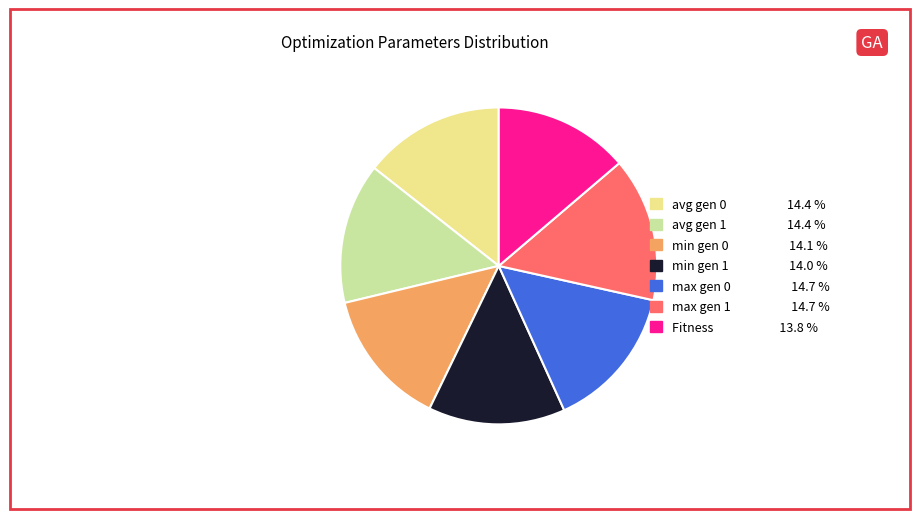

What is the ratio of the value at avg gen 0 to the value at avg gen 1?

1.0